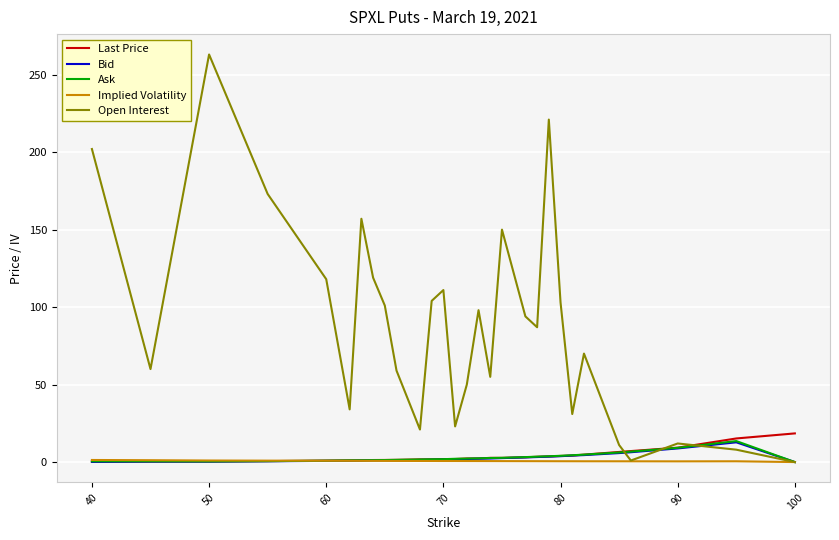

Which series has the largest total across all categories?

Open Interest